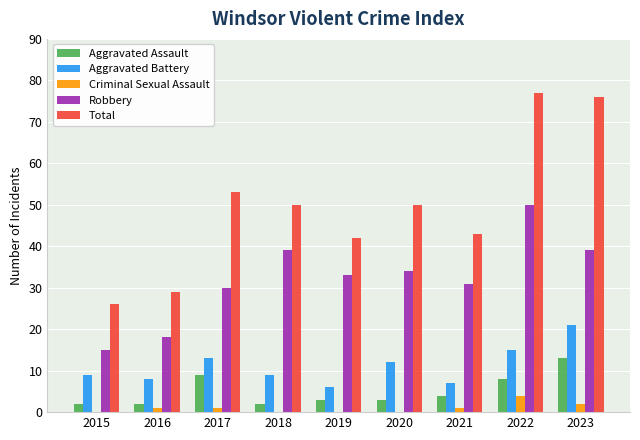

What is the difference between the Criminal Sexual Assault values at 2018 and 2021?

1